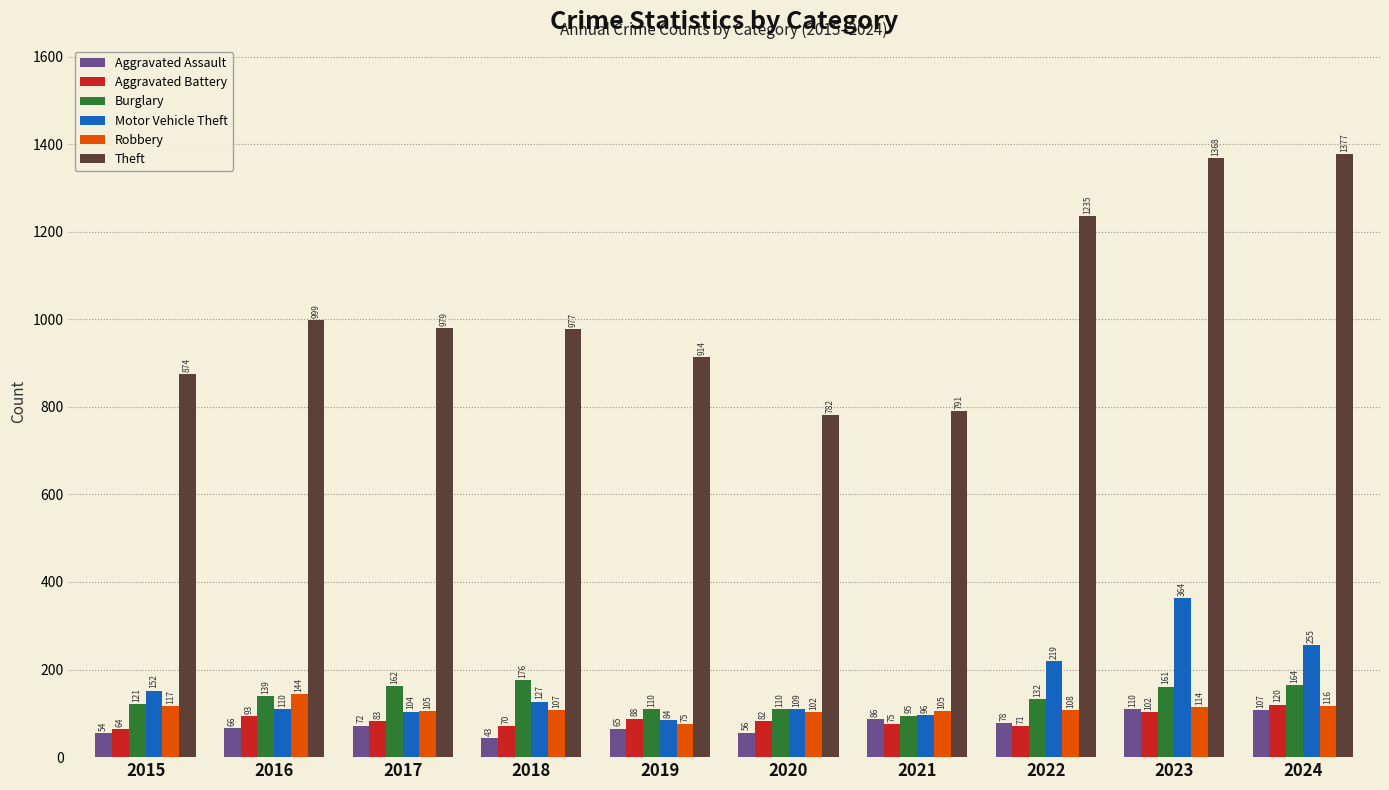

Which category has the highest value across all series?

2024